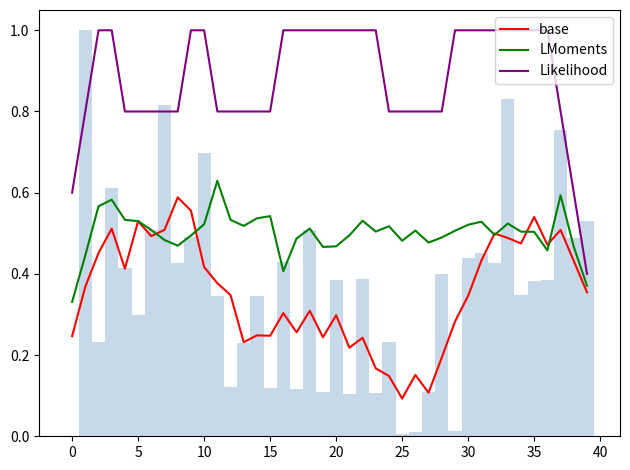

What is the smallest value displayed?

0.1